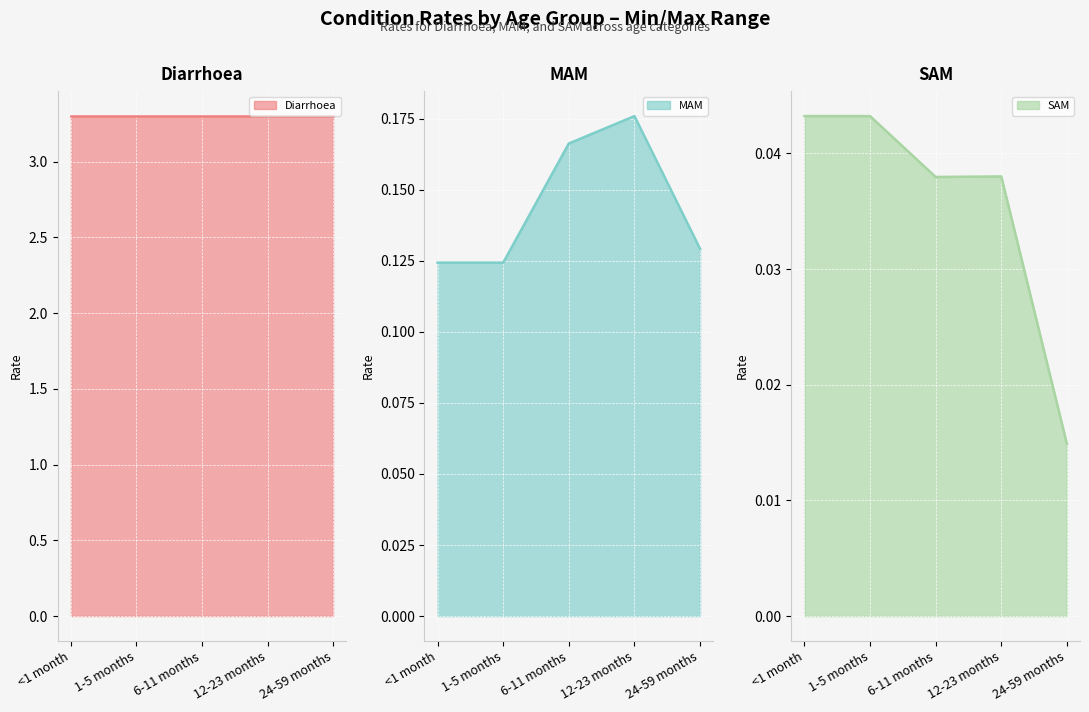

True or false: MAM has more than 2 interior local peaks.

False